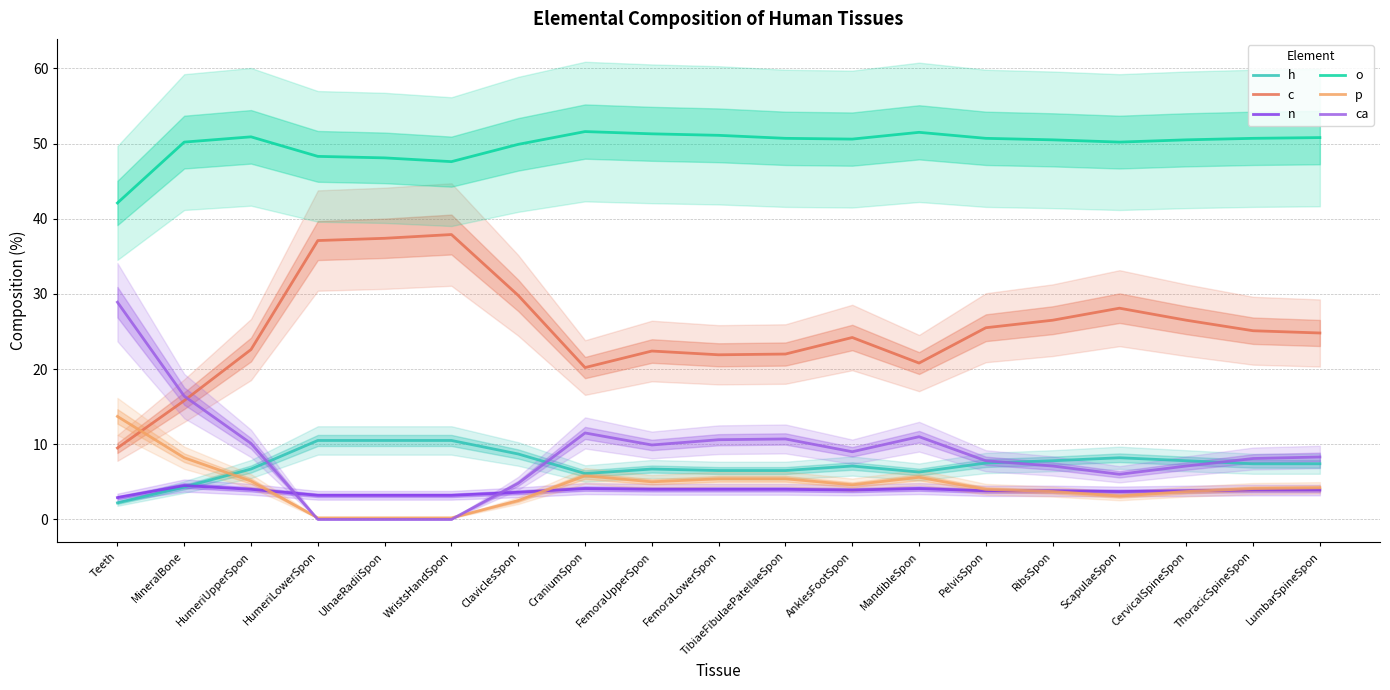

Reading left to right, list all the values displayed in this chart.

h: 2.2	4.3	6.7	10.5	10.5	10.5	8.7	6.1	6.7	6.5	6.5	7.1	6.3	7.5	7.8	8.2	7.8	7.4	7.4
c: 9.5	15.8	22.6	37.1	37.4	37.9	29.8	20.2	22.4	21.9	22.0	24.2	20.8	25.5	26.5	28.1	26.5	25.1	24.8
n: 2.9	4.5	4.0	3.2	3.2	3.2	3.6	4.1	4.0	4.0	4.0	3.9	4.1	3.8	3.8	3.7	3.8	3.9	3.9
o: 42.1	50.2	50.9	48.3	48.1	47.6	49.9	51.6	51.3	51.1	50.7	50.6	51.5	50.7	50.5	50.2	50.5	50.7	50.8
p: 13.7	8.2	5.1	0.2	0.2	0.2	2.5	5.8	5.0	5.4	5.4	4.6	5.6	4.0	3.7	3.1	3.7	4.1	4.2
ca: 28.9	16.4	10.1	0.0	0.0	0.0	4.8	11.5	9.9	10.6	10.7	9.0	11.0	7.8	7.1	6.0	7.1	8.1	8.3